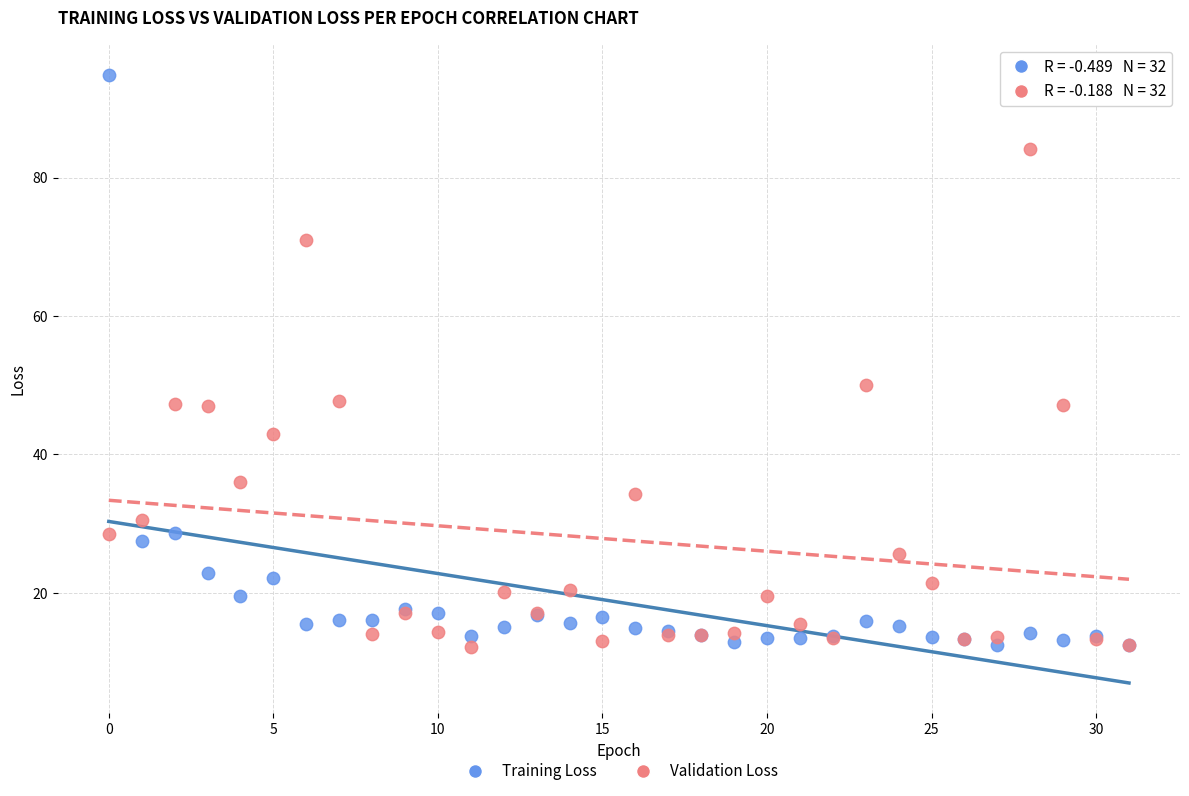

Which series has the largest Y range (max minus min)?

Training Loss